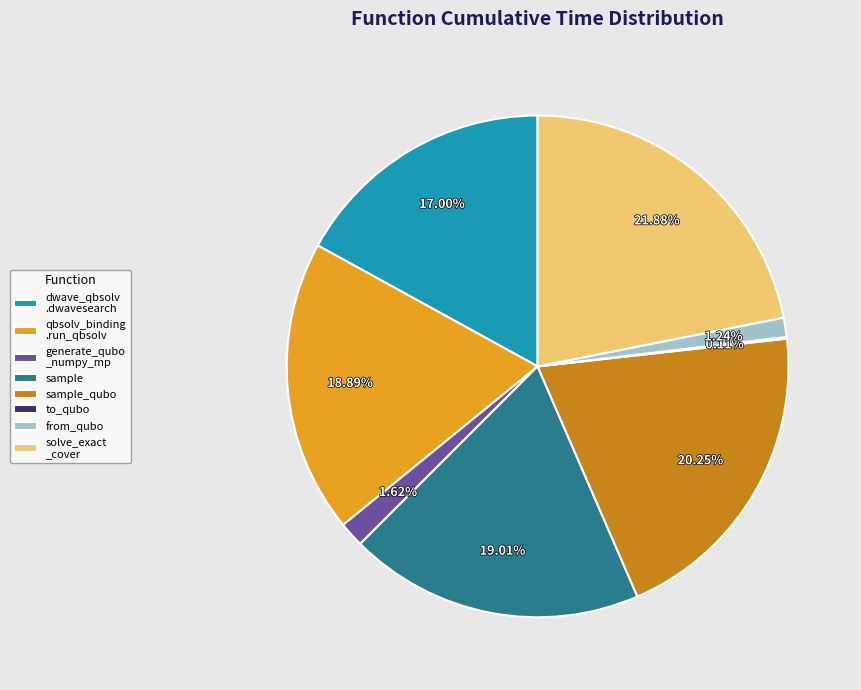

What is the largest slice in the pie chart?

solve_exact _cover